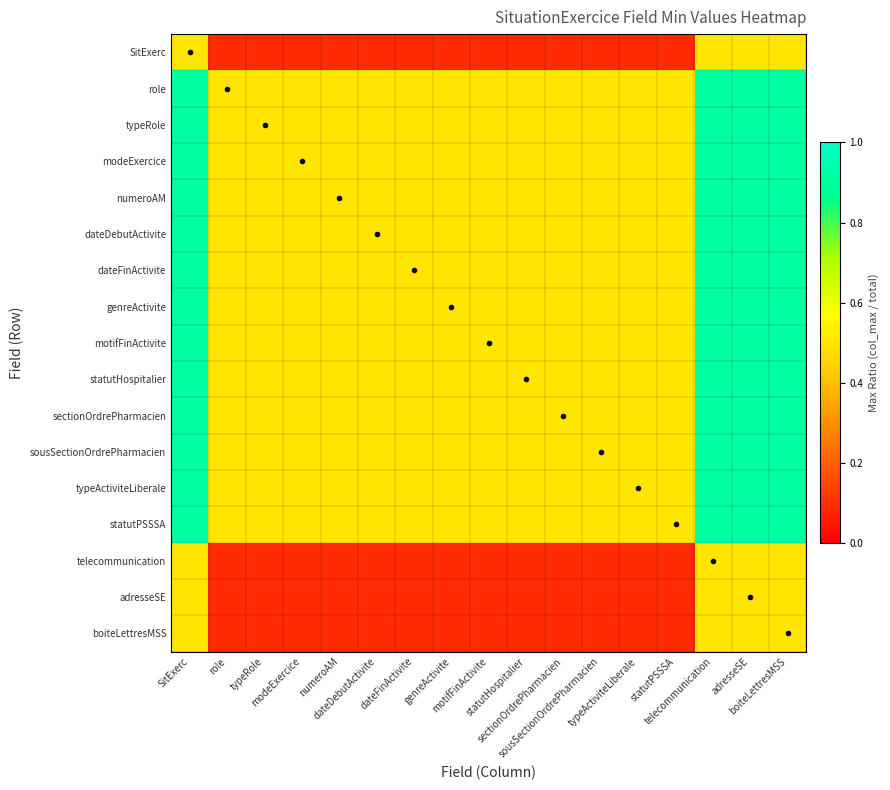

Reading left to right, list all the values displayed in this chart.

SitExerc: SitExerc=0.5	role=0.1	typeRole=0.1	modeExercice=0.1	numeroAM=0.1	dateDebutActivite=0.1	dateFinActivite=0.1	genreActivite=0.1	motifFinActivite=0.1	statutHospitalier=0.1	sectionOrdrePharmacien=0.1	sousSectionOrdrePharmacien=0.1	typeActiviteLiberale=0.1	statutPSSSA=0.1	telecommunication=0.5	adresseSE=0.5	boiteLettresMSS=0.5
role: SitExerc=0.9	role=0.5	typeRole=0.5	modeExercice=0.5	numeroAM=0.5	dateDebutActivite=0.5	dateFinActivite=0.5	genreActivite=0.5	motifFinActivite=0.5	statutHospitalier=0.5	sectionOrdrePharmacien=0.5	sousSectionOrdrePharmacien=0.5	typeActiviteLiberale=0.5	statutPSSSA=0.5	telecommunication=0.9	adresseSE=0.9	boiteLettresMSS=0.9
typeRole: SitExerc=0.9	role=0.5	typeRole=0.5	modeExercice=0.5	numeroAM=0.5	dateDebutActivite=0.5	dateFinActivite=0.5	genreActivite=0.5	motifFinActivite=0.5	statutHospitalier=0.5	sectionOrdrePharmacien=0.5	sousSectionOrdrePharmacien=0.5	typeActiviteLiberale=0.5	statutPSSSA=0.5	telecommunication=0.9	adresseSE=0.9	boiteLettresMSS=0.9
modeExercice: SitExerc=0.9	role=0.5	typeRole=0.5	modeExercice=0.5	numeroAM=0.5	dateDebutActivite=0.5	dateFinActivite=0.5	genreActivite=0.5	motifFinActivite=0.5	statutHospitalier=0.5	sectionOrdrePharmacien=0.5	sousSectionOrdrePharmacien=0.5	typeActiviteLiberale=0.5	statutPSSSA=0.5	telecommunication=0.9	adresseSE=0.9	boiteLettresMSS=0.9
numeroAM: SitExerc=0.9	role=0.5	typeRole=0.5	modeExercice=0.5	numeroAM=0.5	dateDebutActivite=0.5	dateFinActivite=0.5	genreActivite=0.5	motifFinActivite=0.5	statutHospitalier=0.5	sectionOrdrePharmacien=0.5	sousSectionOrdrePharmacien=0.5	typeActiviteLiberale=0.5	statutPSSSA=0.5	telecommunication=0.9	adresseSE=0.9	boiteLettresMSS=0.9
dateDebutActivite: SitExerc=0.9	role=0.5	typeRole=0.5	modeExercice=0.5	numeroAM=0.5	dateDebutActivite=0.5	dateFinActivite=0.5	genreActivite=0.5	motifFinActivite=0.5	statutHospitalier=0.5	sectionOrdrePharmacien=0.5	sousSectionOrdrePharmacien=0.5	typeActiviteLiberale=0.5	statutPSSSA=0.5	telecommunication=0.9	adresseSE=0.9	boiteLettresMSS=0.9
dateFinActivite: SitExerc=0.9	role=0.5	typeRole=0.5	modeExercice=0.5	numeroAM=0.5	dateDebutActivite=0.5	dateFinActivite=0.5	genreActivite=0.5	motifFinActivite=0.5	statutHospitalier=0.5	sectionOrdrePharmacien=0.5	sousSectionOrdrePharmacien=0.5	typeActiviteLiberale=0.5	statutPSSSA=0.5	telecommunication=0.9	adresseSE=0.9	boiteLettresMSS=0.9
genreActivite: SitExerc=0.9	role=0.5	typeRole=0.5	modeExercice=0.5	numeroAM=0.5	dateDebutActivite=0.5	dateFinActivite=0.5	genreActivite=0.5	motifFinActivite=0.5	statutHospitalier=0.5	sectionOrdrePharmacien=0.5	sousSectionOrdrePharmacien=0.5	typeActiviteLiberale=0.5	statutPSSSA=0.5	telecommunication=0.9	adresseSE=0.9	boiteLettresMSS=0.9
motifFinActivite: SitExerc=0.9	role=0.5	typeRole=0.5	modeExercice=0.5	numeroAM=0.5	dateDebutActivite=0.5	dateFinActivite=0.5	genreActivite=0.5	motifFinActivite=0.5	statutHospitalier=0.5	sectionOrdrePharmacien=0.5	sousSectionOrdrePharmacien=0.5	typeActiviteLiberale=0.5	statutPSSSA=0.5	telecommunication=0.9	adresseSE=0.9	boiteLettresMSS=0.9
statutHospitalier: SitExerc=0.9	role=0.5	typeRole=0.5	modeExercice=0.5	numeroAM=0.5	dateDebutActivite=0.5	dateFinActivite=0.5	genreActivite=0.5	motifFinActivite=0.5	statutHospitalier=0.5	sectionOrdrePharmacien=0.5	sousSectionOrdrePharmacien=0.5	typeActiviteLiberale=0.5	statutPSSSA=0.5	telecommunication=0.9	adresseSE=0.9	boiteLettresMSS=0.9
sectionOrdrePharmacien: SitExerc=0.9	role=0.5	typeRole=0.5	modeExercice=0.5	numeroAM=0.5	dateDebutActivite=0.5	dateFinActivite=0.5	genreActivite=0.5	motifFinActivite=0.5	statutHospitalier=0.5	sectionOrdrePharmacien=0.5	sousSectionOrdrePharmacien=0.5	typeActiviteLiberale=0.5	statutPSSSA=0.5	telecommunication=0.9	adresseSE=0.9	boiteLettresMSS=0.9
sousSectionOrdrePharmacien: SitExerc=0.9	role=0.5	typeRole=0.5	modeExercice=0.5	numeroAM=0.5	dateDebutActivite=0.5	dateFinActivite=0.5	genreActivite=0.5	motifFinActivite=0.5	statutHospitalier=0.5	sectionOrdrePharmacien=0.5	sousSectionOrdrePharmacien=0.5	typeActiviteLiberale=0.5	statutPSSSA=0.5	telecommunication=0.9	adresseSE=0.9	boiteLettresMSS=0.9
typeActiviteLiberale: SitExerc=0.9	role=0.5	typeRole=0.5	modeExercice=0.5	numeroAM=0.5	dateDebutActivite=0.5	dateFinActivite=0.5	genreActivite=0.5	motifFinActivite=0.5	statutHospitalier=0.5	sectionOrdrePharmacien=0.5	sousSectionOrdrePharmacien=0.5	typeActiviteLiberale=0.5	statutPSSSA=0.5	telecommunication=0.9	adresseSE=0.9	boiteLettresMSS=0.9
statutPSSSA: SitExerc=0.9	role=0.5	typeRole=0.5	modeExercice=0.5	numeroAM=0.5	dateDebutActivite=0.5	dateFinActivite=0.5	genreActivite=0.5	motifFinActivite=0.5	statutHospitalier=0.5	sectionOrdrePharmacien=0.5	sousSectionOrdrePharmacien=0.5	typeActiviteLiberale=0.5	statutPSSSA=0.5	telecommunication=0.9	adresseSE=0.9	boiteLettresMSS=0.9
telecommunication: SitExerc=0.5	role=0.1	typeRole=0.1	modeExercice=0.1	numeroAM=0.1	dateDebutActivite=0.1	dateFinActivite=0.1	genreActivite=0.1	motifFinActivite=0.1	statutHospitalier=0.1	sectionOrdrePharmacien=0.1	sousSectionOrdrePharmacien=0.1	typeActiviteLiberale=0.1	statutPSSSA=0.1	telecommunication=0.5	adresseSE=0.5	boiteLettresMSS=0.5
adresseSE: SitExerc=0.5	role=0.1	typeRole=0.1	modeExercice=0.1	numeroAM=0.1	dateDebutActivite=0.1	dateFinActivite=0.1	genreActivite=0.1	motifFinActivite=0.1	statutHospitalier=0.1	sectionOrdrePharmacien=0.1	sousSectionOrdrePharmacien=0.1	typeActiviteLiberale=0.1	statutPSSSA=0.1	telecommunication=0.5	adresseSE=0.5	boiteLettresMSS=0.5
boiteLettresMSS: SitExerc=0.5	role=0.1	typeRole=0.1	modeExercice=0.1	numeroAM=0.1	dateDebutActivite=0.1	dateFinActivite=0.1	genreActivite=0.1	motifFinActivite=0.1	statutHospitalier=0.1	sectionOrdrePharmacien=0.1	sousSectionOrdrePharmacien=0.1	typeActiviteLiberale=0.1	statutPSSSA=0.1	telecommunication=0.5	adresseSE=0.5	boiteLettresMSS=0.5